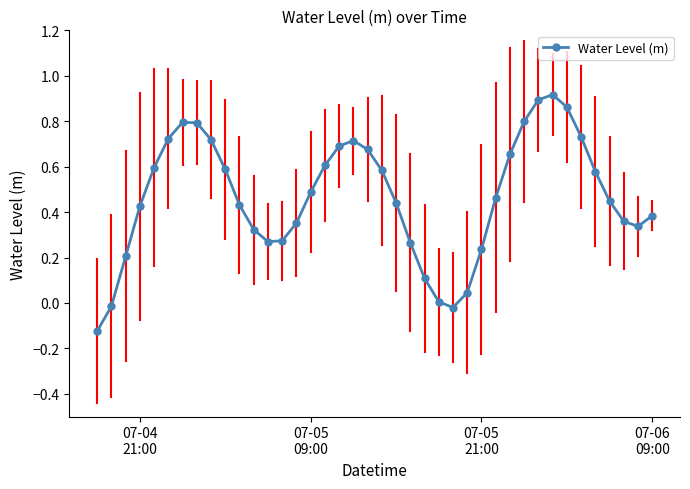

Count the number of data series in this chart.

1